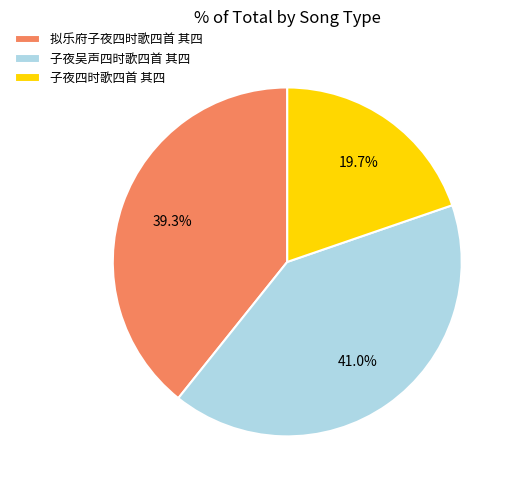

To the nearest percent, what is the average slice percentage?

33%